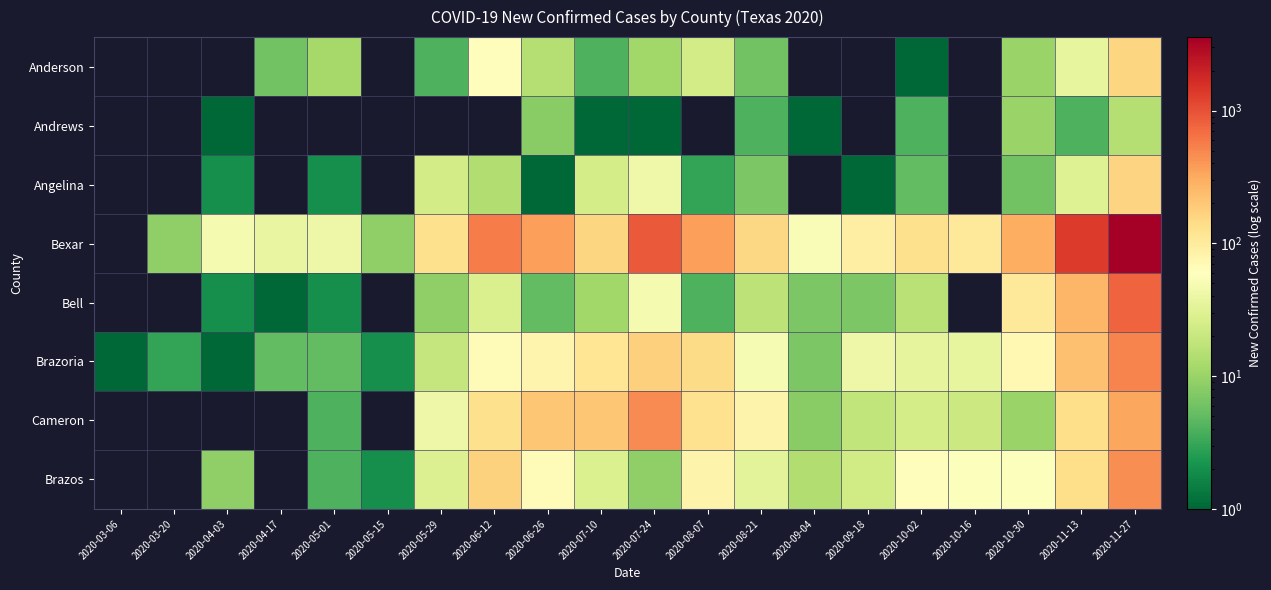

What is the total value across all series at 2020-05-01?

70